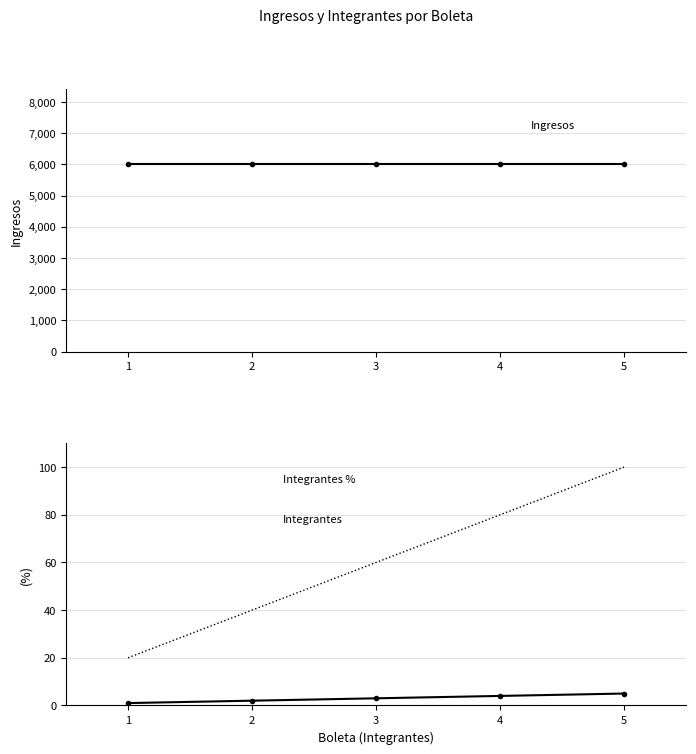

The value of Integrantes at 3 is 3. True or false?

True